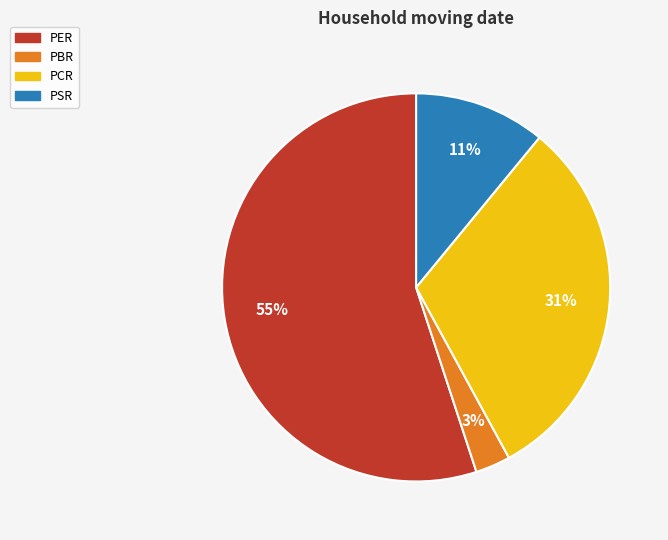

Which slice represents more than half of the pie?

PER